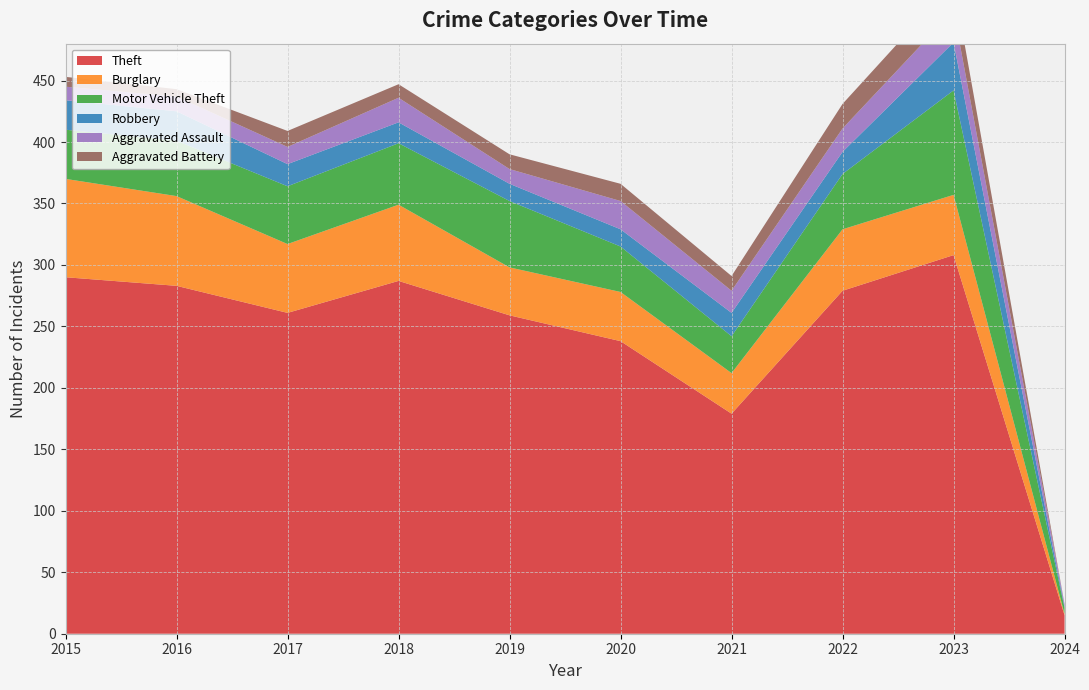

Reading right to left, what are all the values shown in this chart?

Theft: 2024=15	2023=308	2022=279	2021=179	2020=238	2019=259	2018=287	2017=261	2016=283	2015=290
Burglary: 2024=1	2023=49	2022=50	2021=33	2020=40	2019=39	2018=62	2017=56	2016=73	2015=80
Motor Vehicle Theft: 2024=5	2023=85	2022=45	2021=30	2020=37	2019=54	2018=50	2017=47	2016=45	2015=40
Robbery: 2024=1	2023=39	2022=18	2021=19	2020=14	2019=14	2018=17	2017=18	2016=24	2015=24
Aggravated Assault: 2024=2	2023=26	2022=19	2021=18	2020=23	2019=12	2018=20	2017=14	2016=12	2015=11
Aggravated Battery: 2024=0	2023=23	2022=20	2021=12	2020=14	2019=12	2018=11	2017=13	2016=6	2015=8